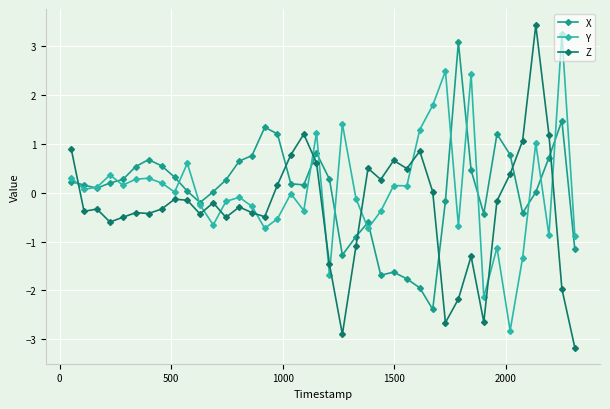

What is the minimum value for X?

-2.4